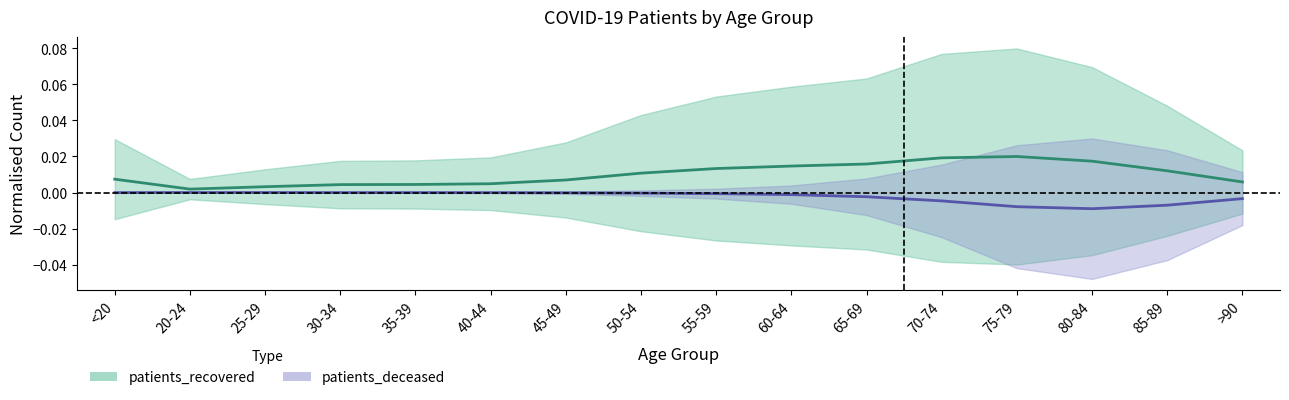

What are all the series names shown in the legend?

patients_recovered, patients_deceased